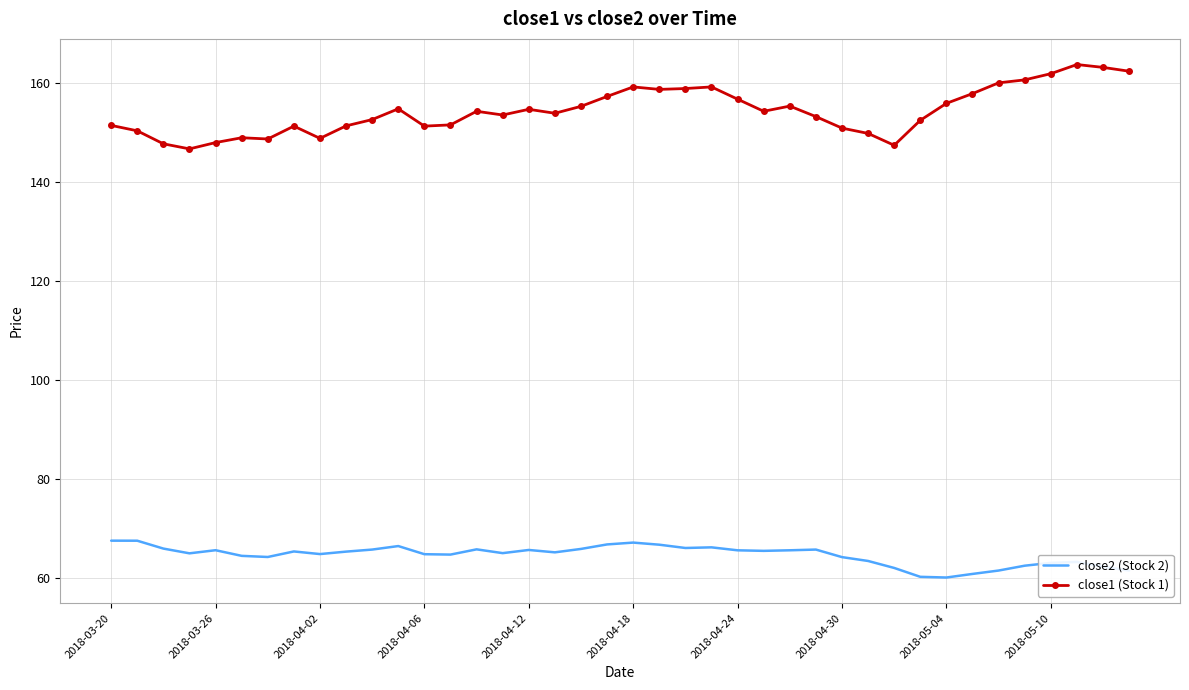

Rank the series by their average value, from lowest to highest.

close2 (Stock 2), close1 (Stock 1)